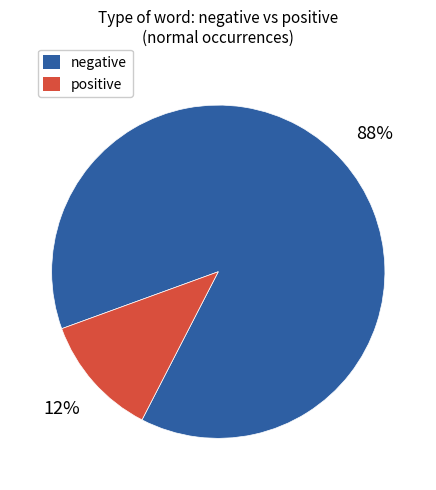

To the nearest percent, what is the average slice percentage?

50%